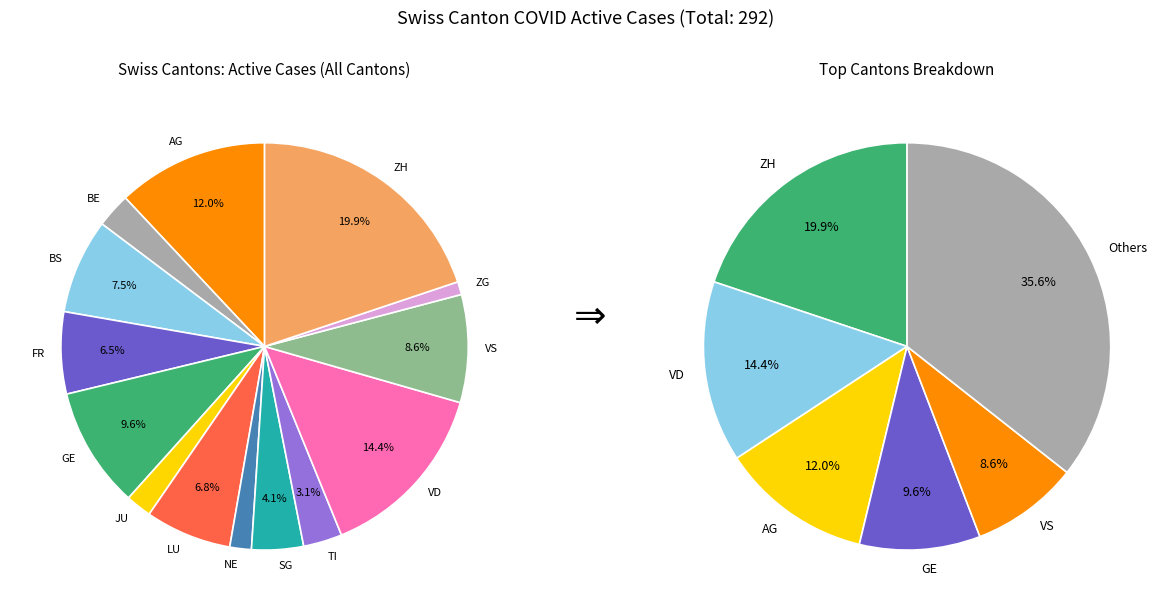

Rank the categories by value from highest to lowest.

ZH, VD, AG, GE, VS, BS, LU, FR, SG, TI, BE, JU, NE, ZG